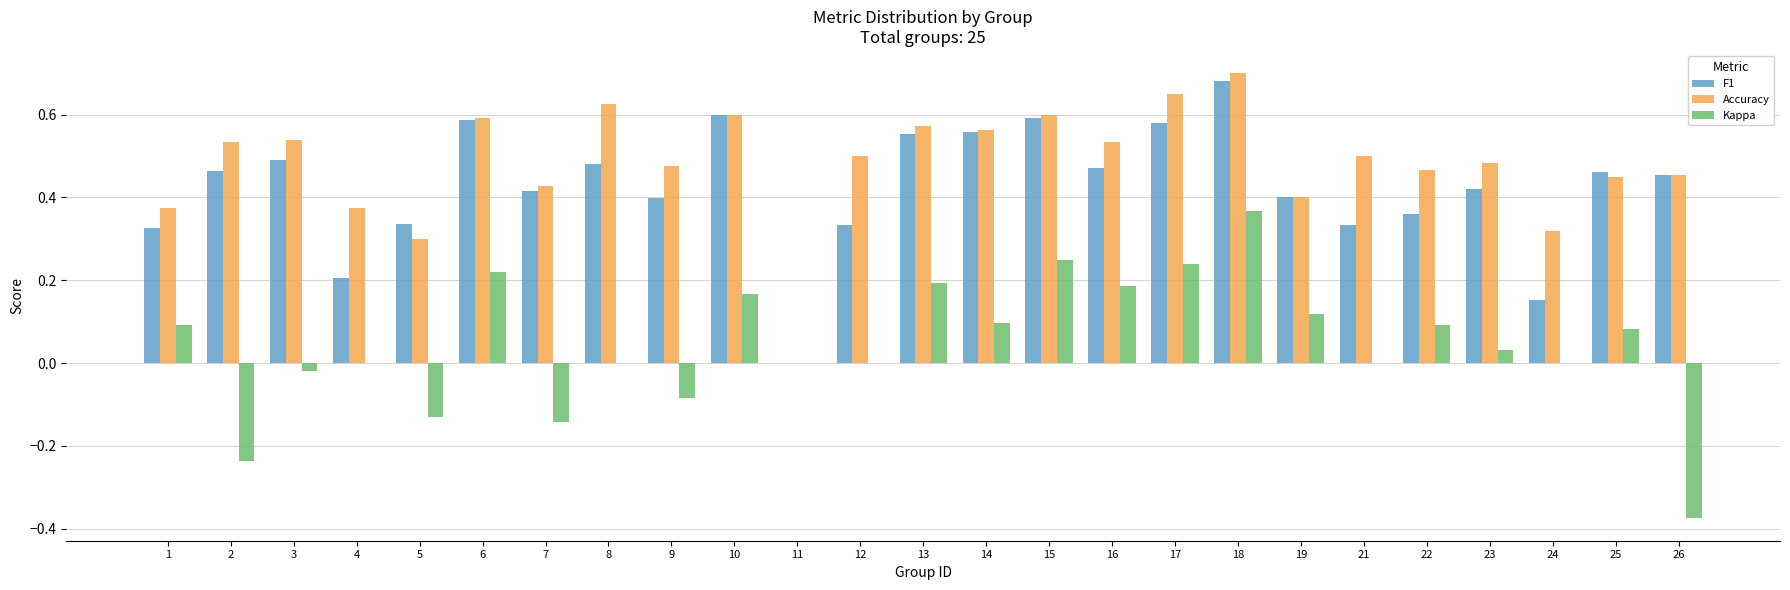

What is the sum of the F1 values at 15 and 22?

1.0